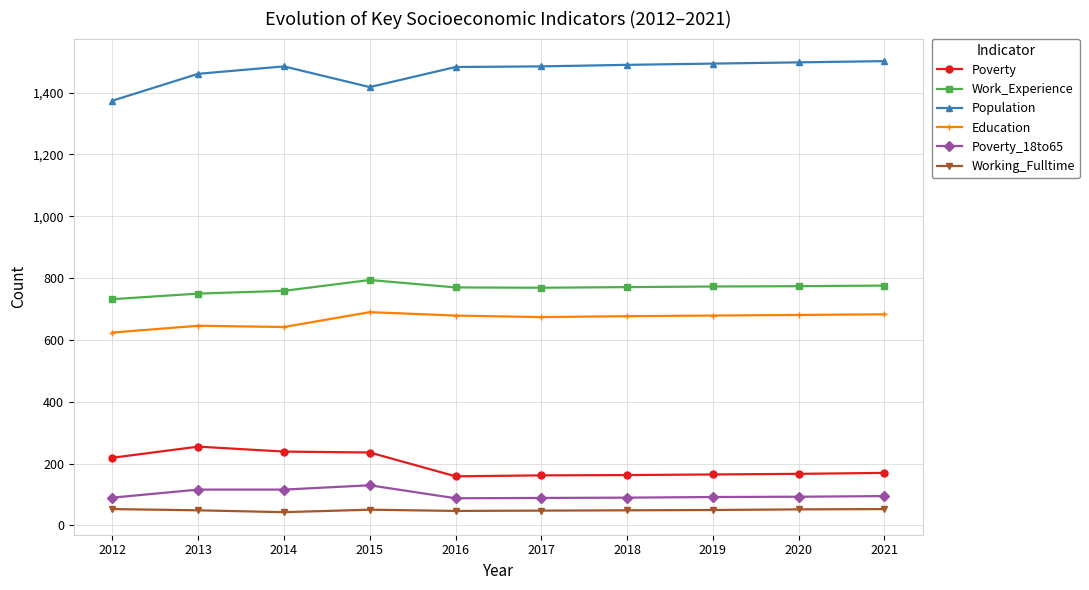

True or false: Poverty and Education intersect in this chart.

False